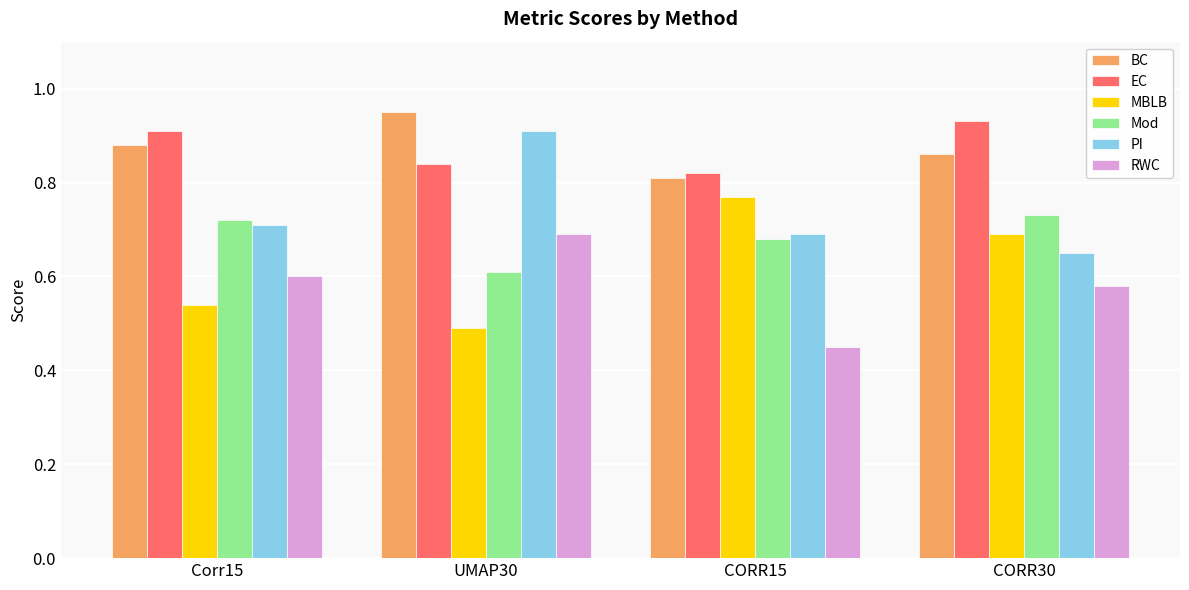

The MBLB series shows 1.0 at CORR15. True or false?

False